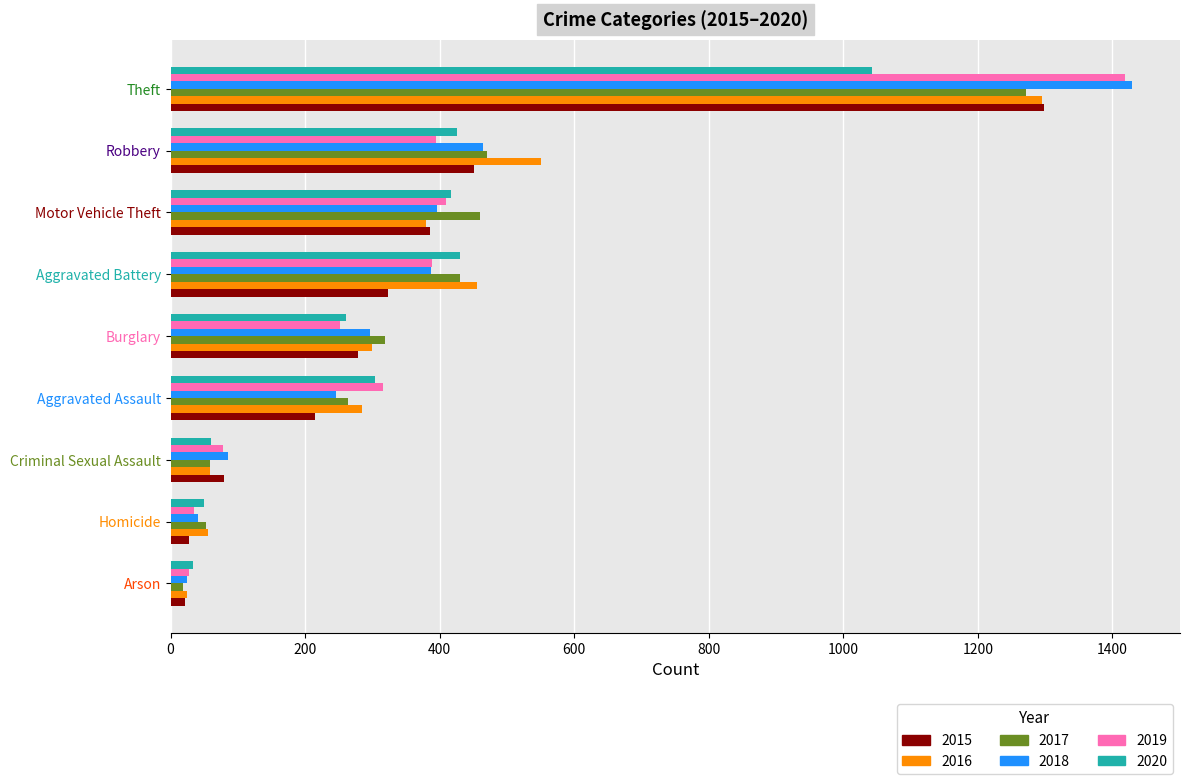

Which series changed the most between Criminal Sexual Assault and Burglary?

2017